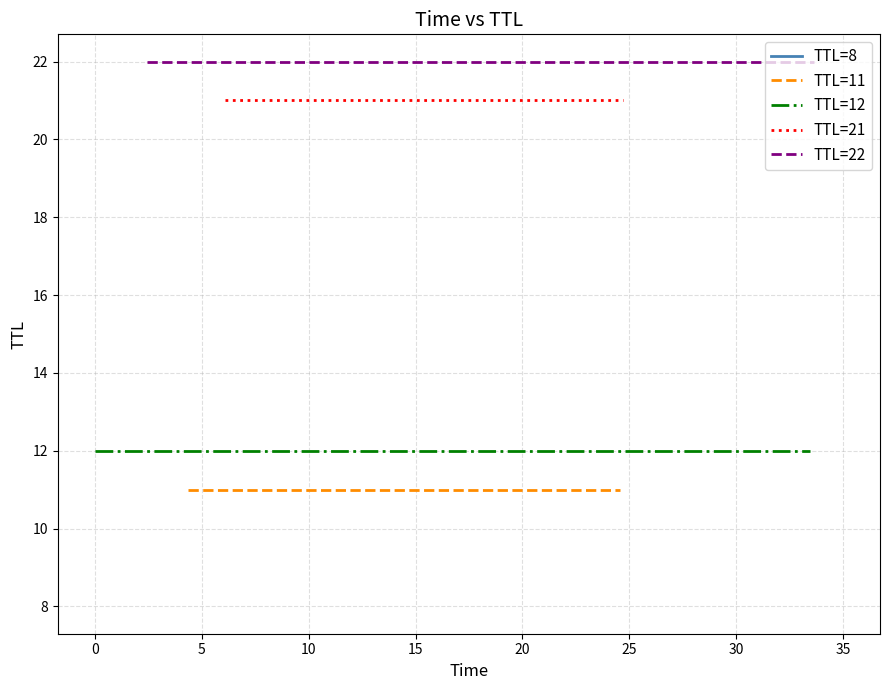

What is the sum of all TTL=22 values?

66